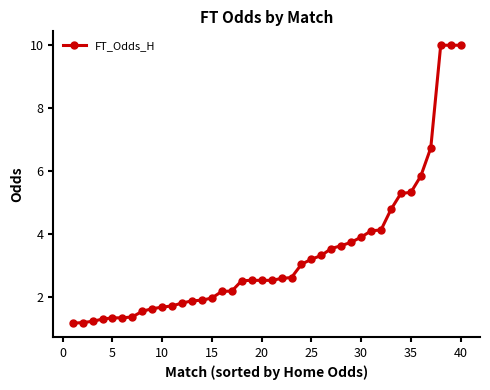

What is the smallest value displayed?

1.2